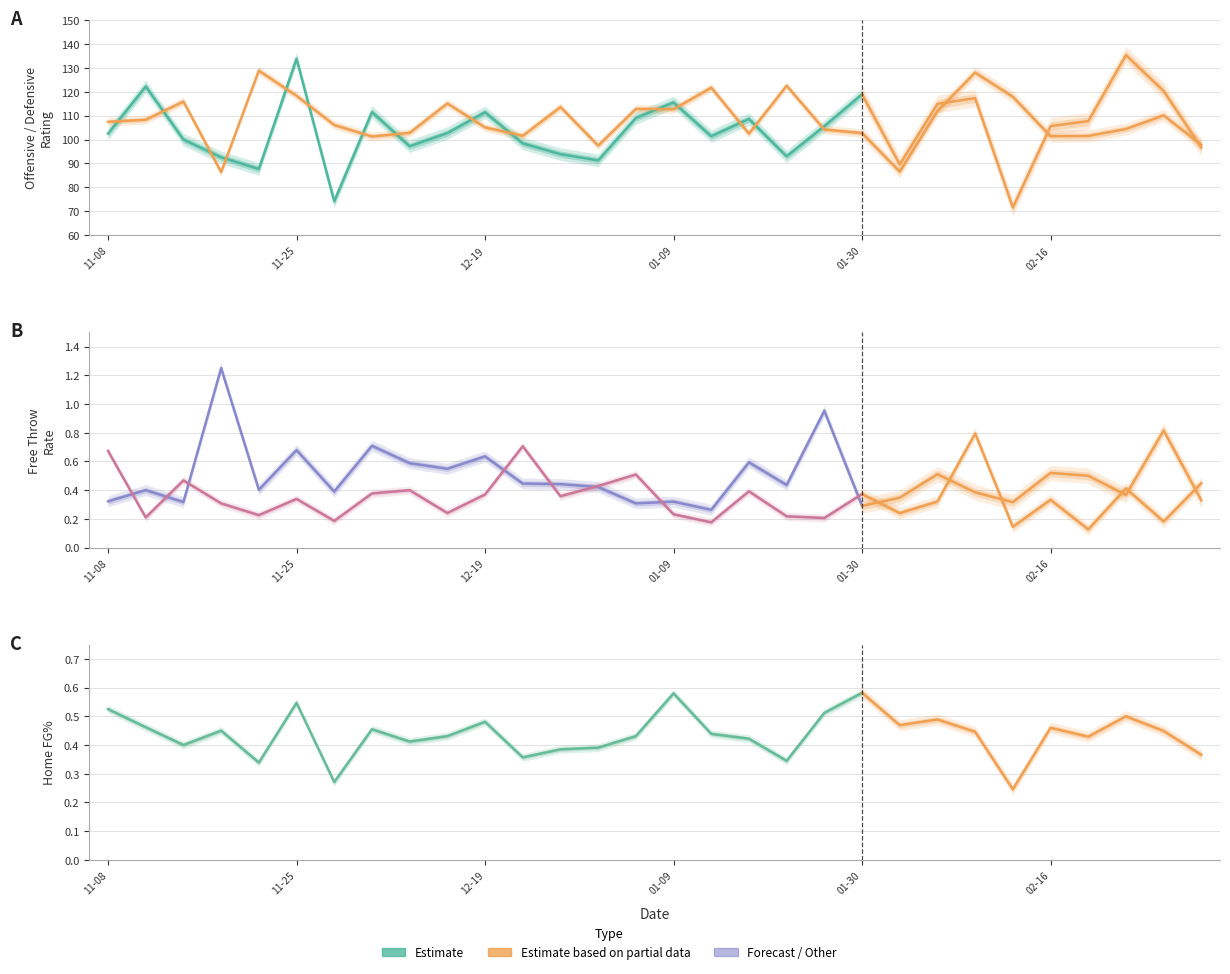

Rank the series by their maximum value, from highest to lowest.

ORtg, DRtg, FTr, DFT/FGA, hFG%